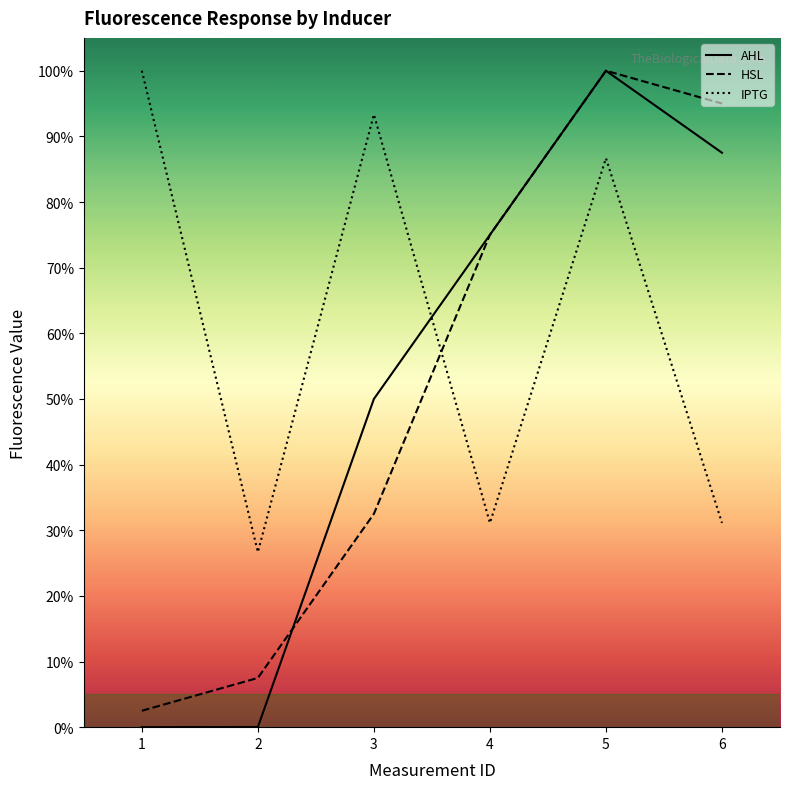

True or false: AHL has a value of 0.9 at 6.

True